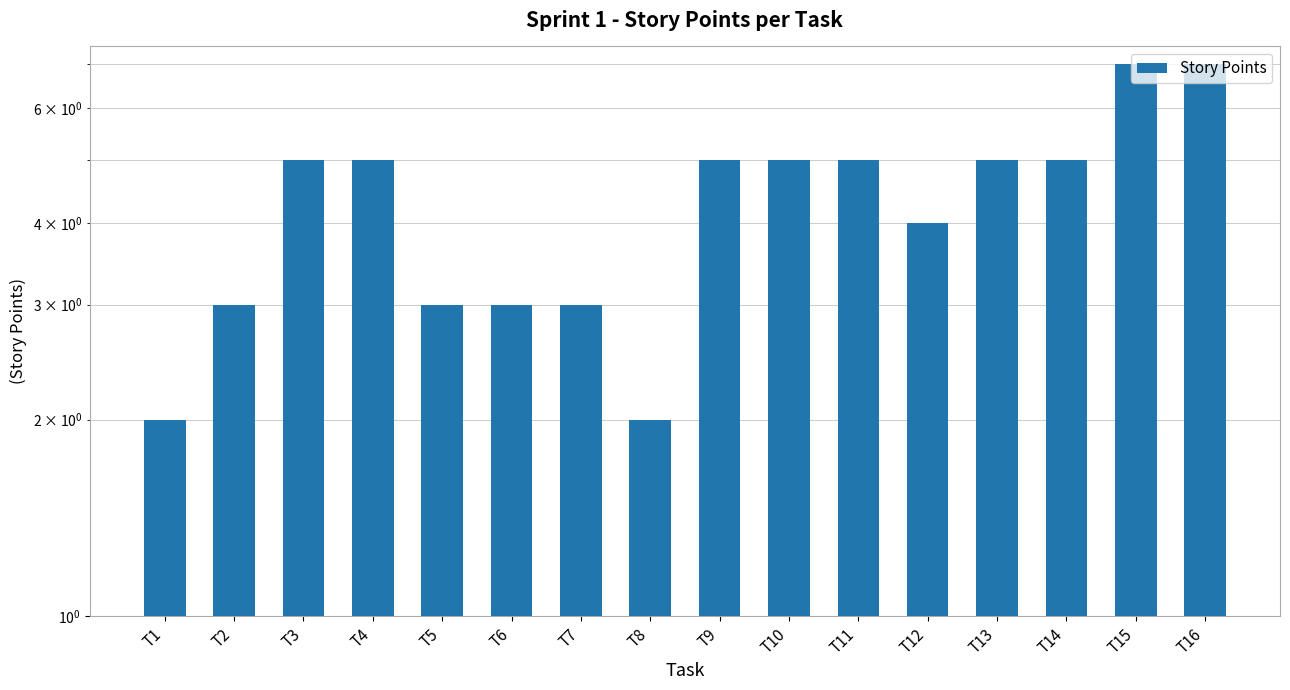

What is the minimum value shown in the chart?

2